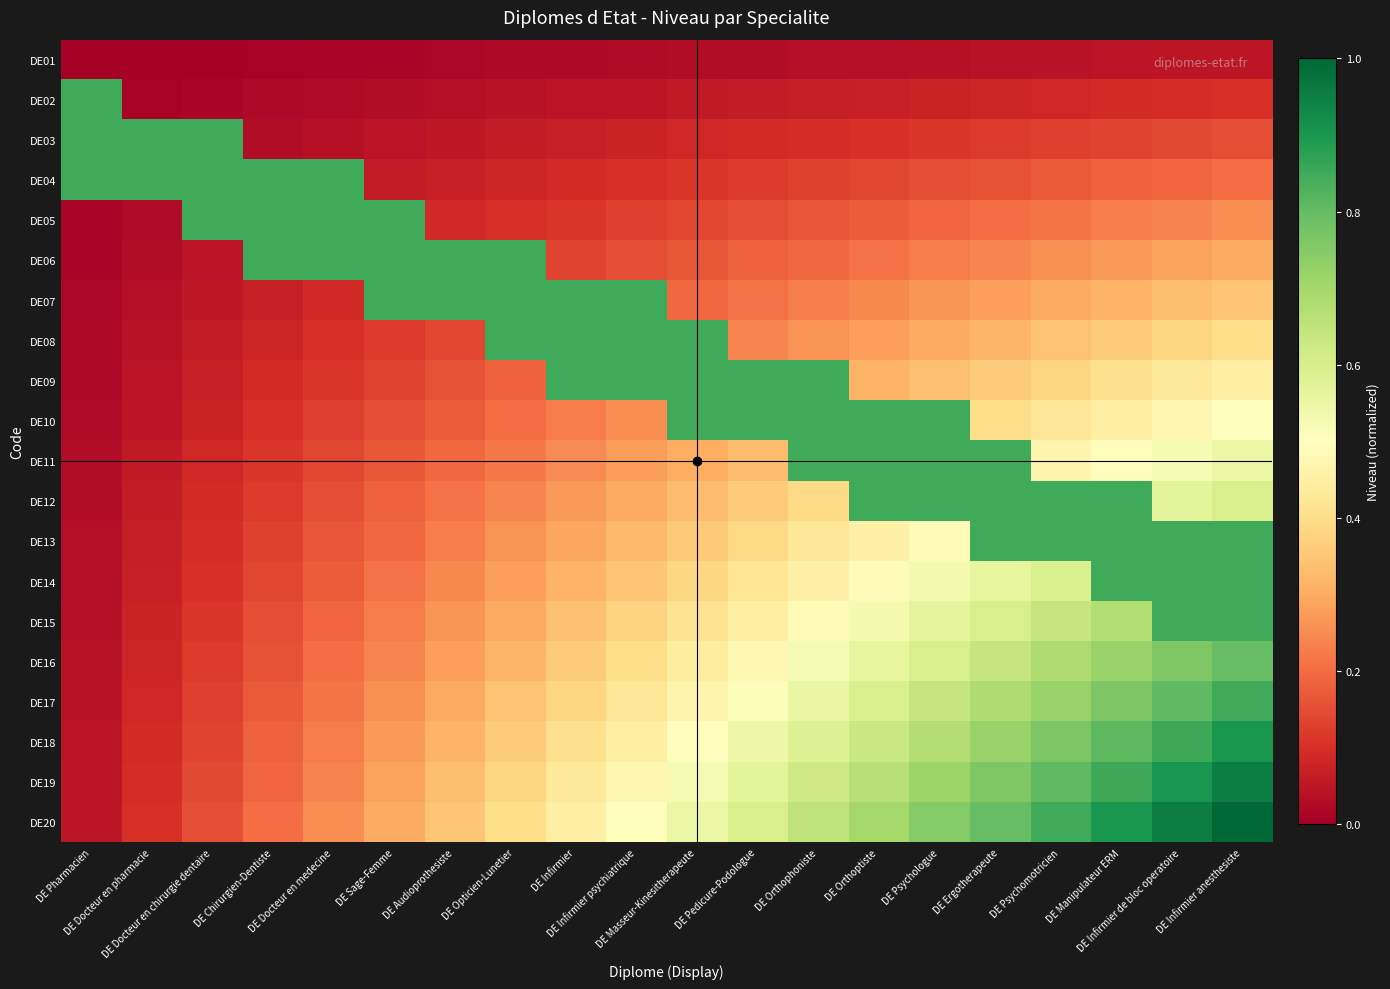

Which series has the largest range (max minus min)?

DE20